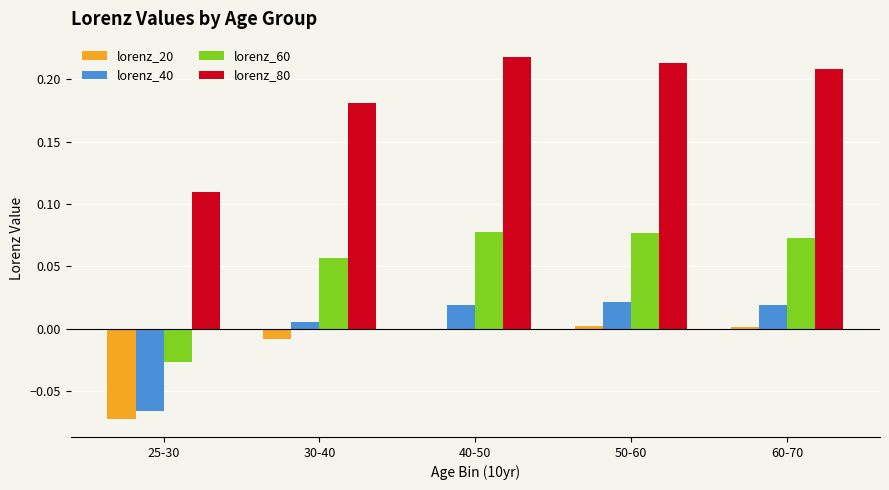

Is the value of lorenz_80 at 30-40 greater than the value of lorenz_40 at 60-70?

Yes